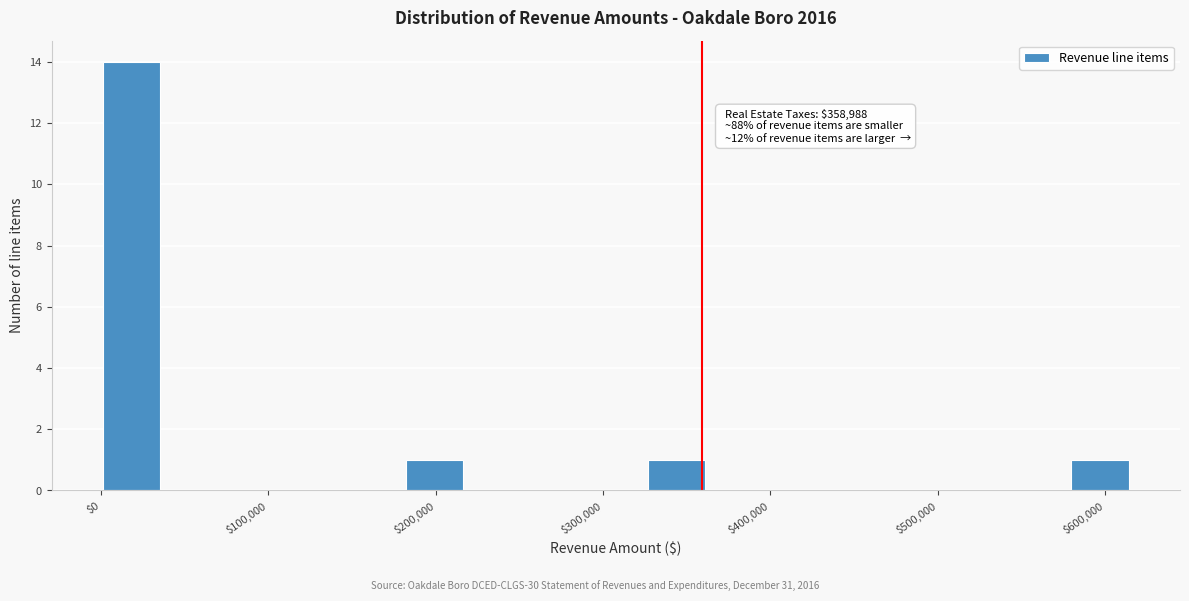

Read against the x-axis, roughly where is the centre of the tallest bar?

20000